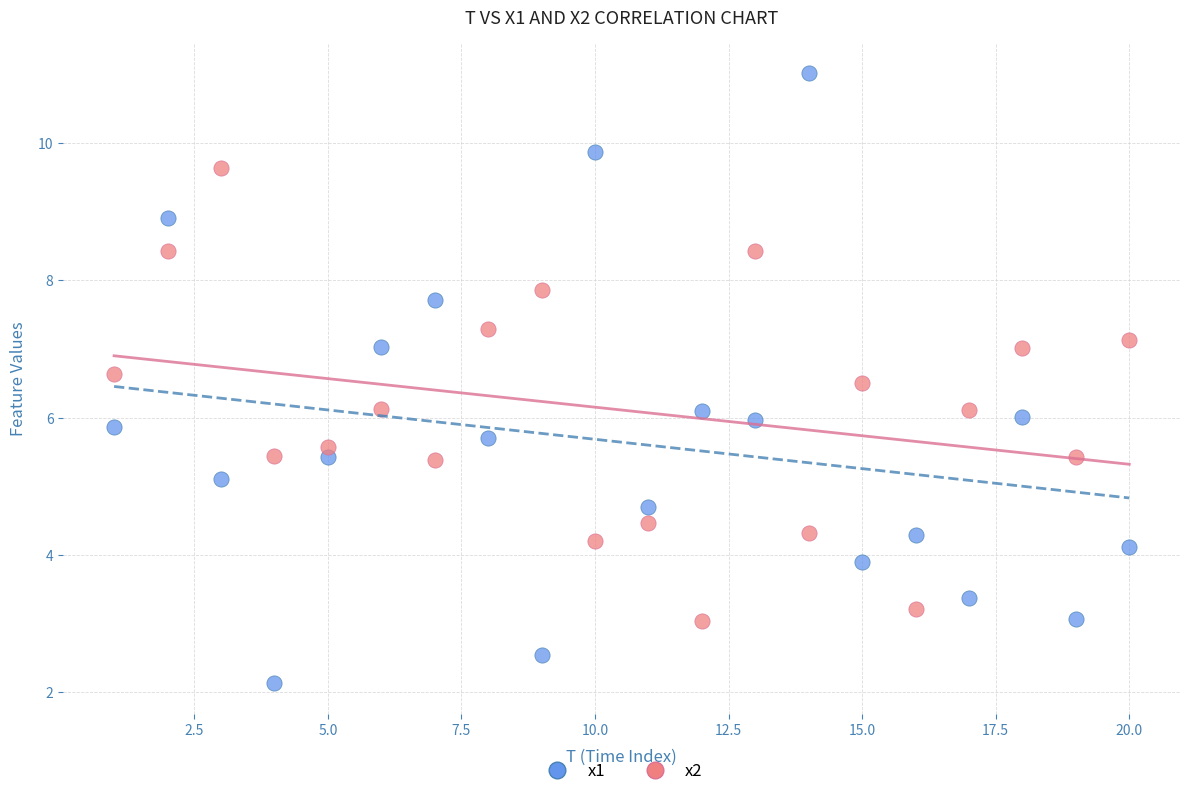

Which series contains the lowest Y value?

x1